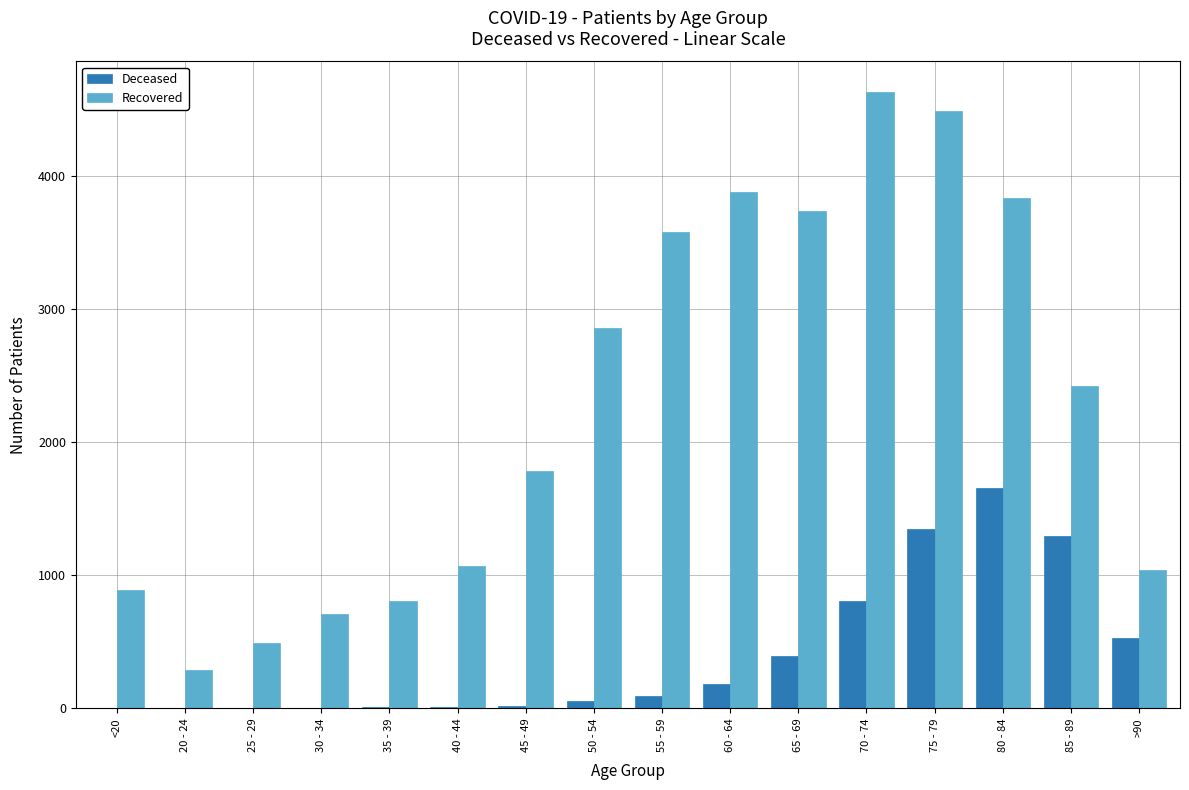

What is the greatest value displayed?

4633